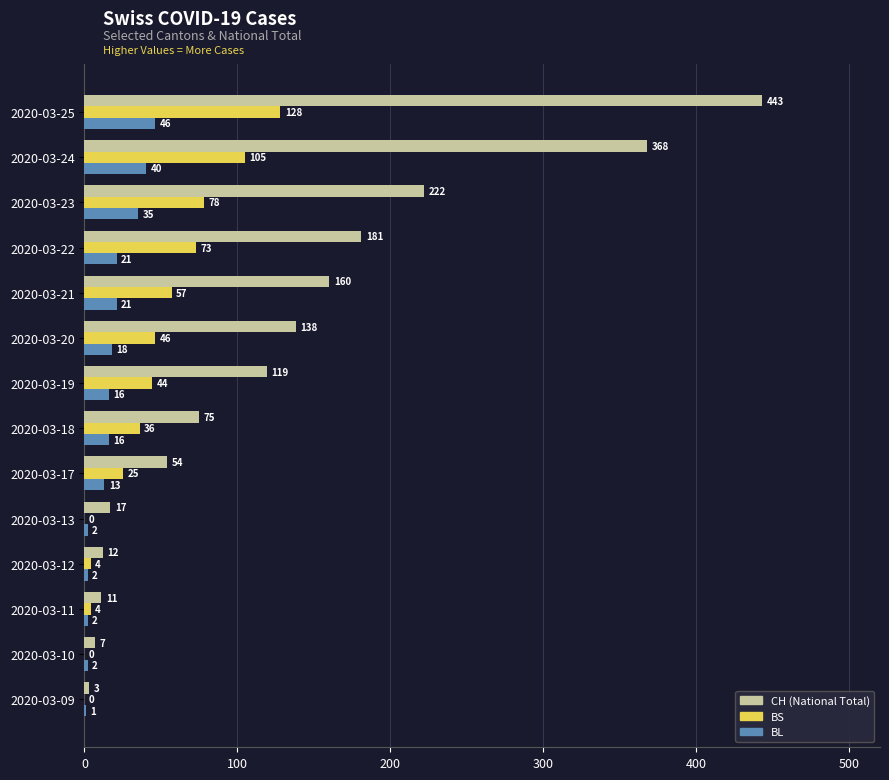

Which series changed the most between 2020-03-18 and 2020-03-24?

CH (National Total)